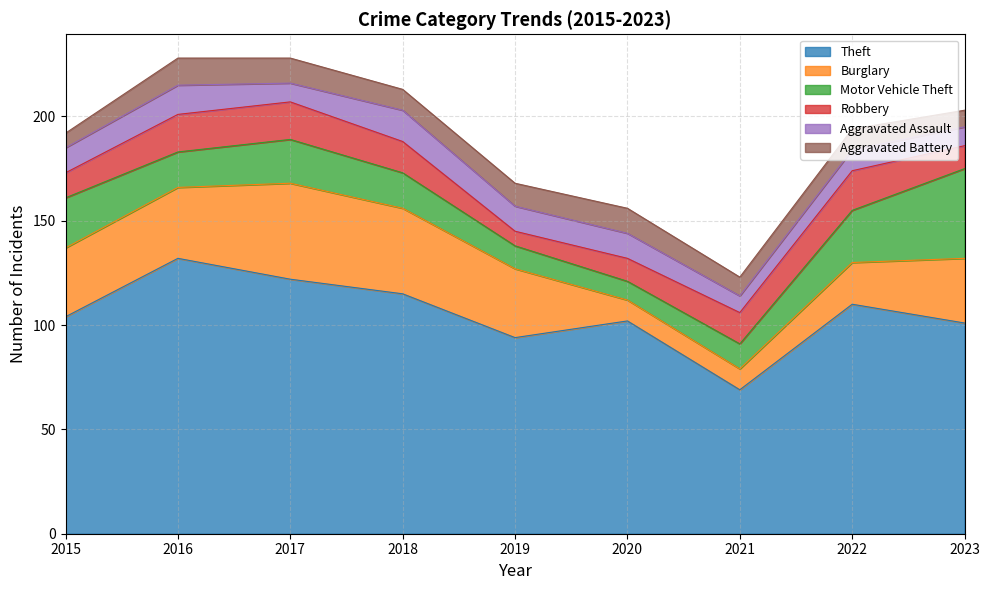

What are all the series names shown in the legend?

Theft, Burglary, Motor Vehicle Theft, Robbery, Aggravated Assault, Aggravated Battery